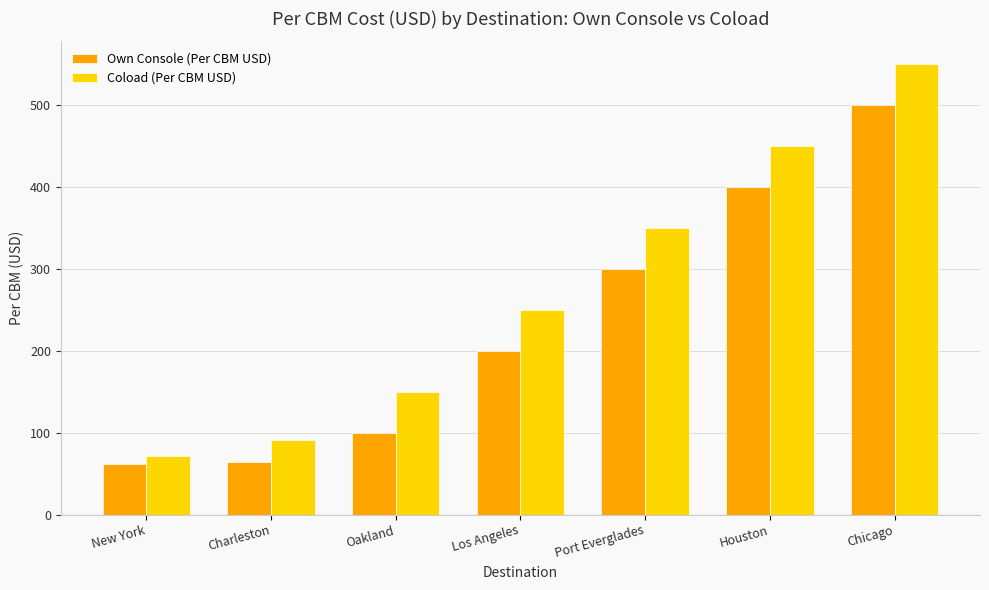

The Own Console (Per CBM USD) series shows 63.5 at Charleston. True or false?

True